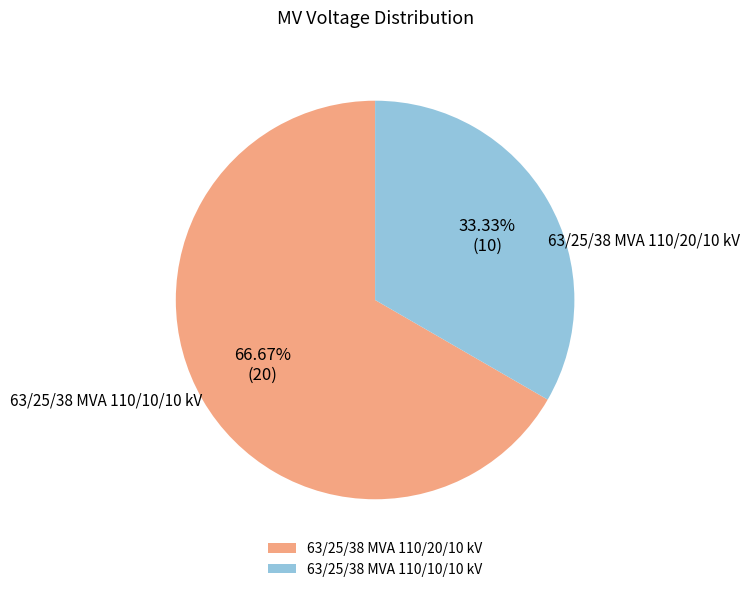

What is the largest slice in the pie chart?

63/25/38 MVA 110/20/10 kV